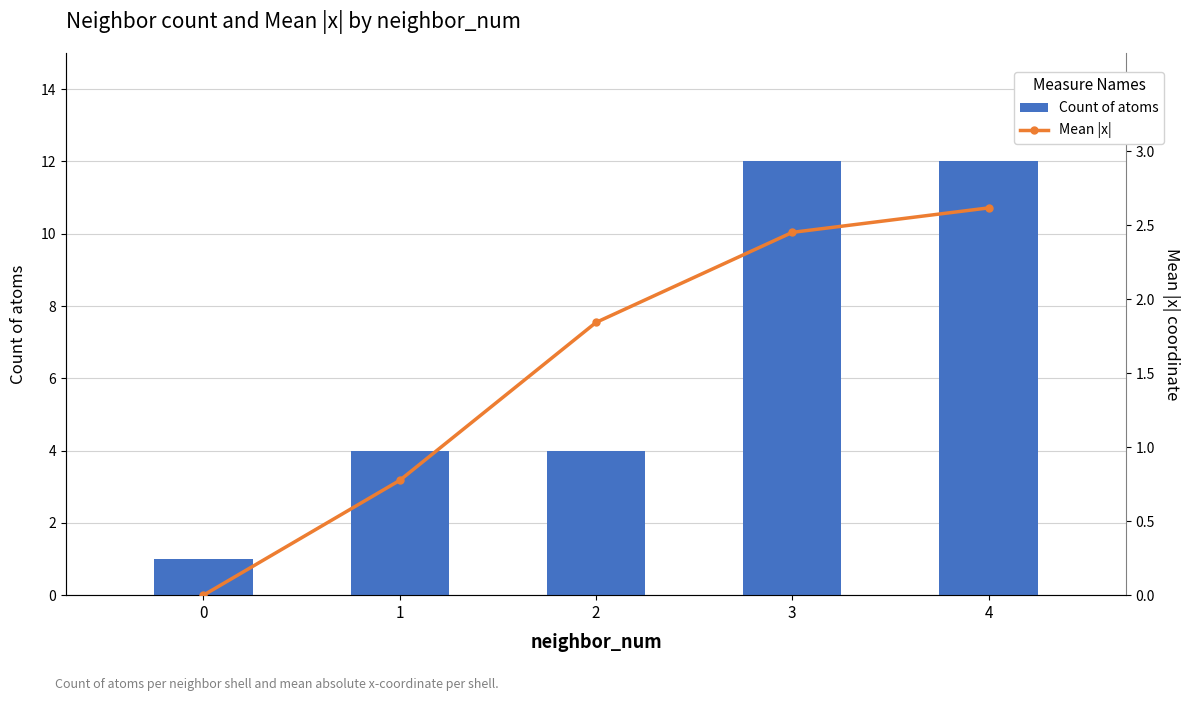

Which has a higher value, 0 or 3?

3